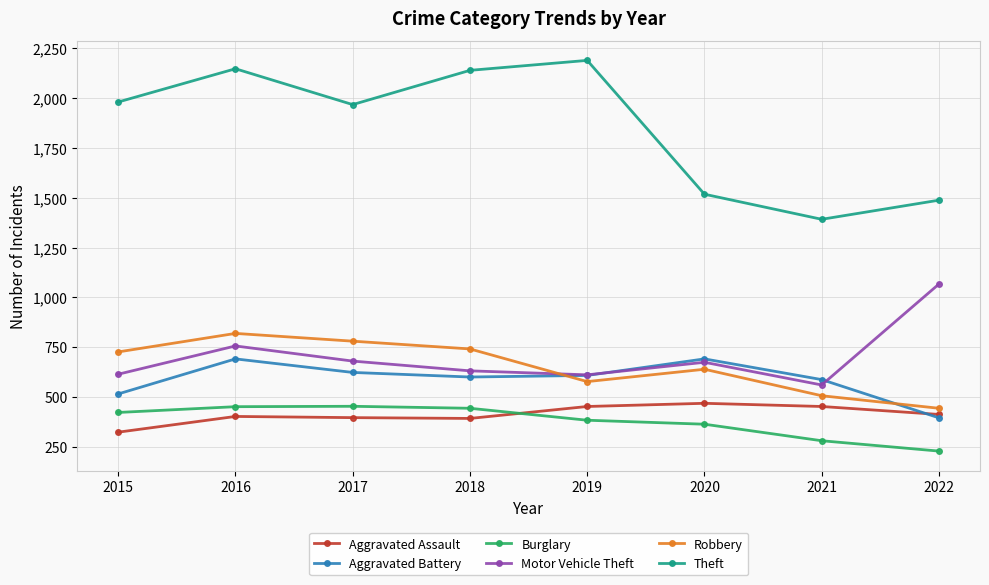

At which label does Aggravated Battery reach its minimum?

2022